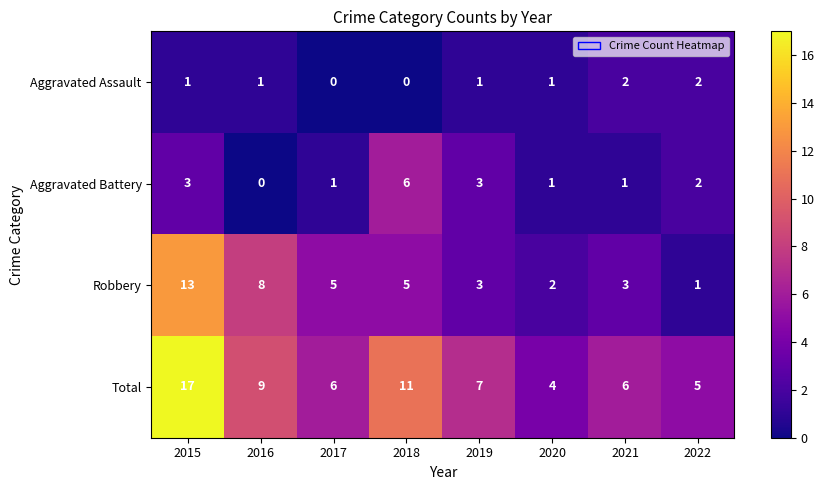

What is the greatest value displayed?

17